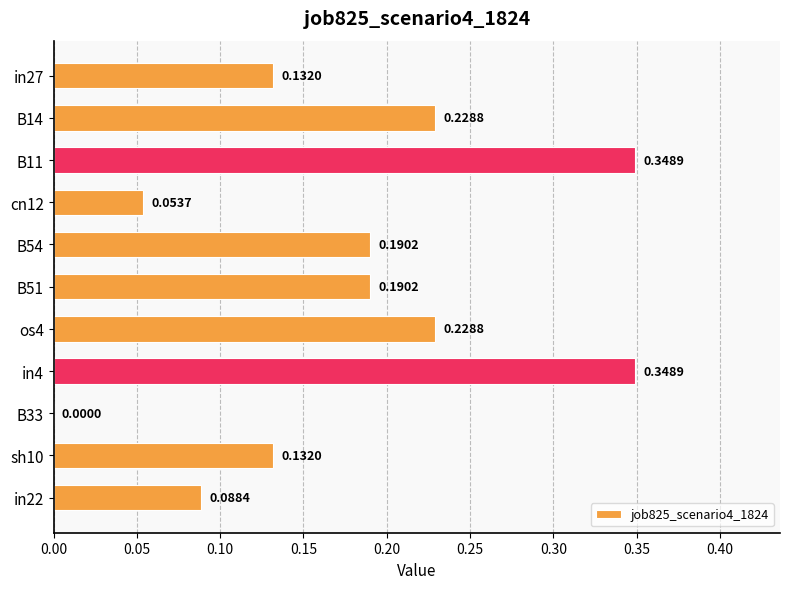

What is the change in value from B33 to sh10?

+0.1